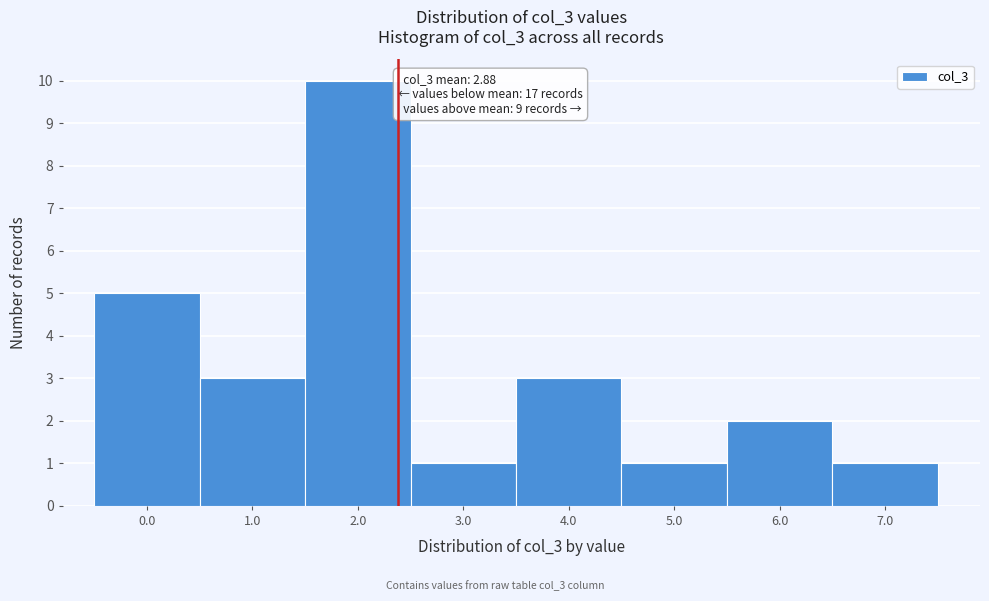

Reading left to right, transcribe all the data shown in this chart.

5	3	10	1	3	1	2	1